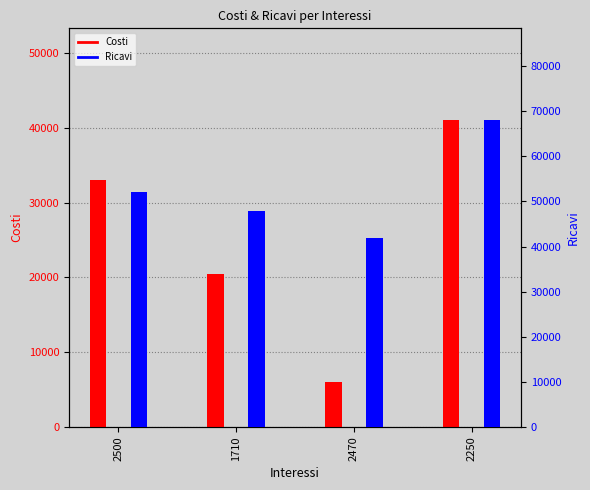

What is the label of the 2nd bar from the right?

2470